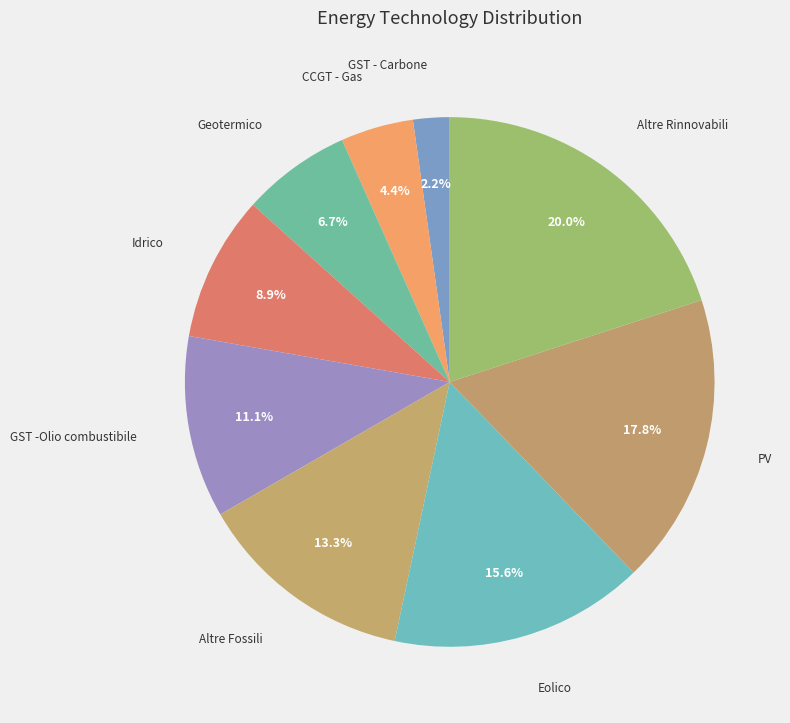

Count the number of slices in the pie.

9